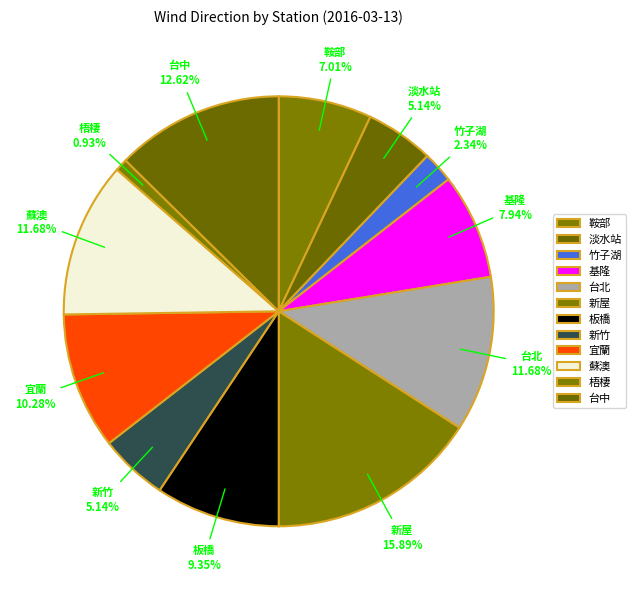

To the nearest percent, what is the difference between the largest and smallest slice percentages?

15%